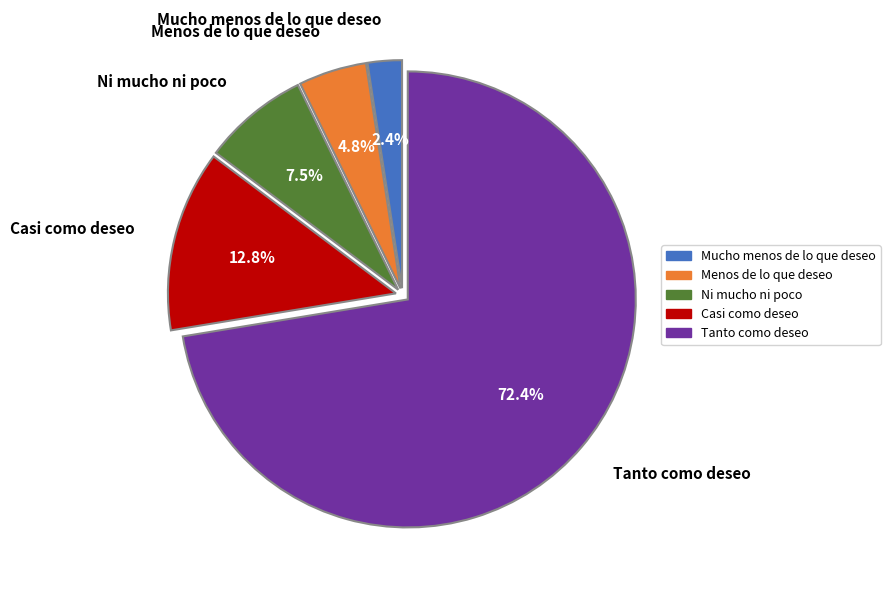

Which category has the biggest portion of the pie?

Tanto como deseo